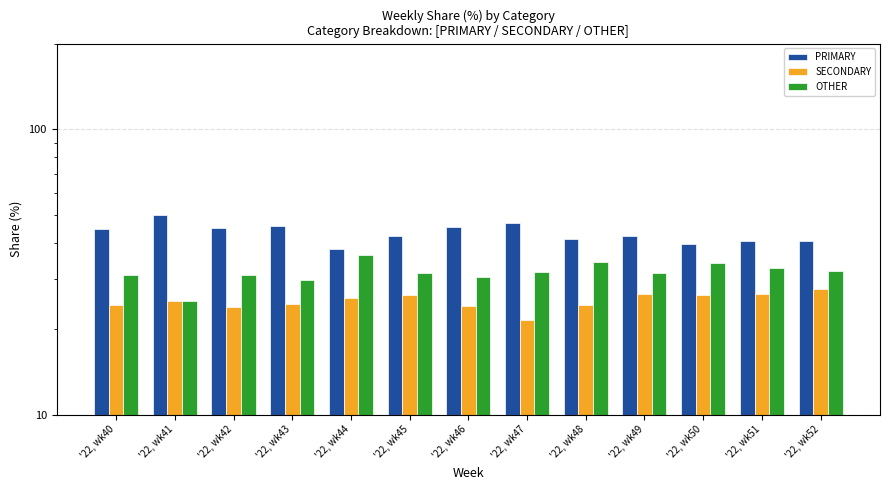

What are all the series names shown in the legend?

PRIMARY, SECONDARY, OTHER